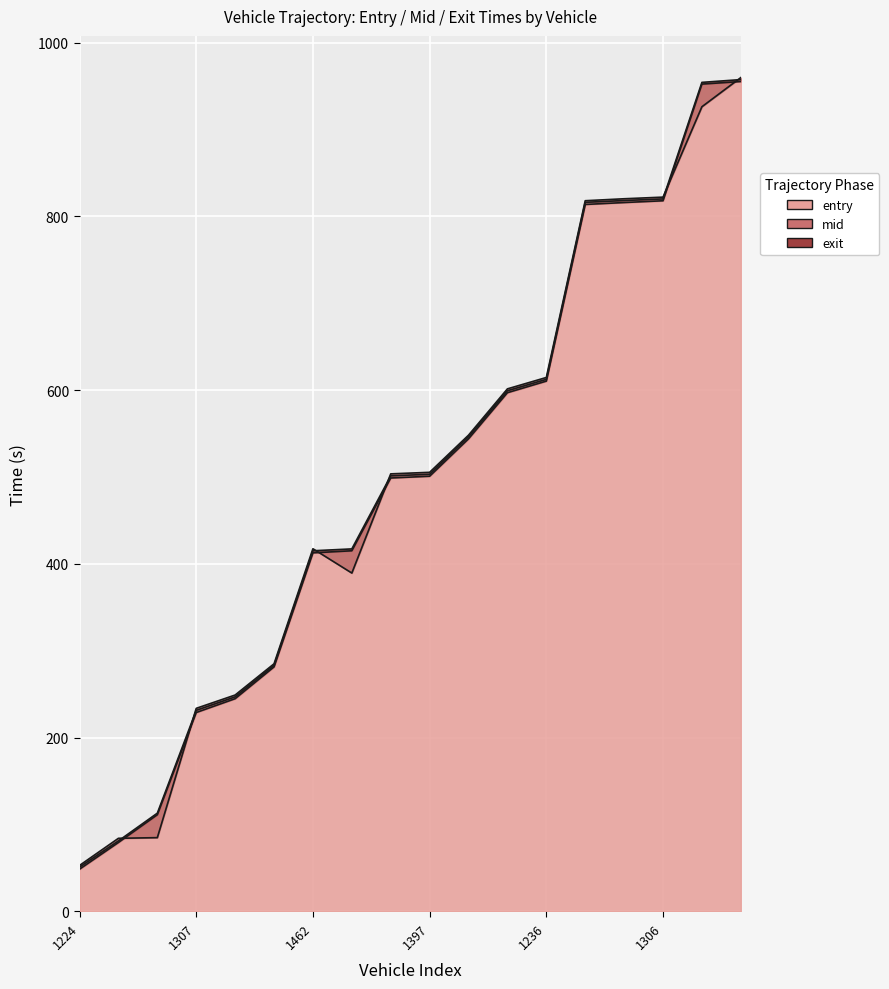

Rank the series at 1224 from highest to lowest value.

exit, mid, entry